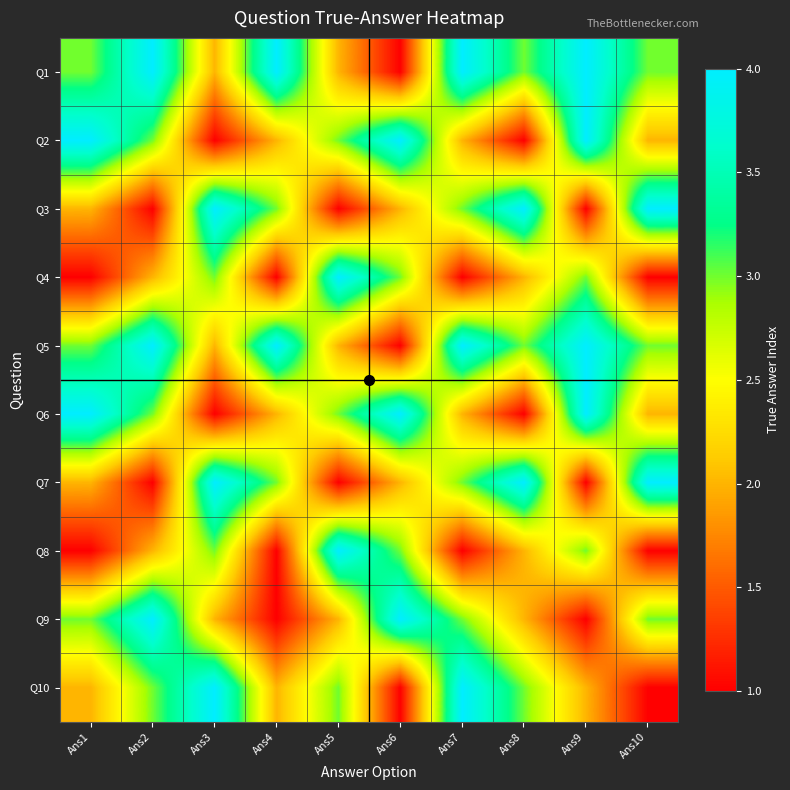

What is the spread (max minus min) of values at Ans1?

3